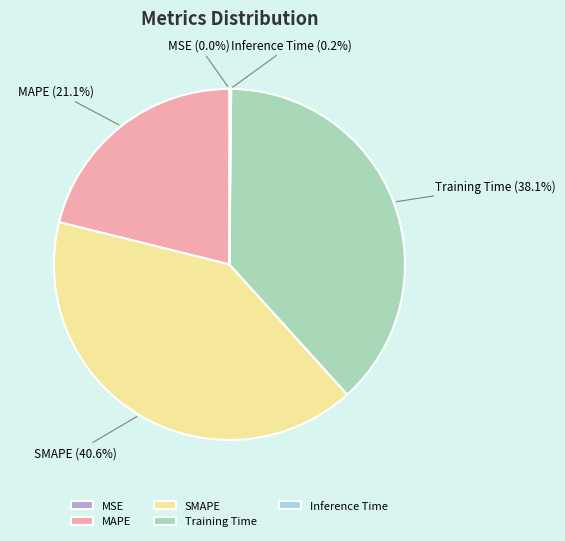

Do SMAPE and Training Time together represent more than half of the pie?

Yes